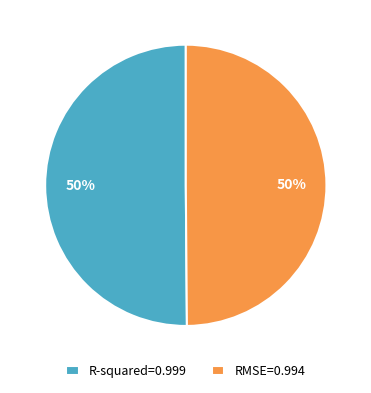

To the nearest percent, what percentage of the pie is RMSE=0.994?

50%